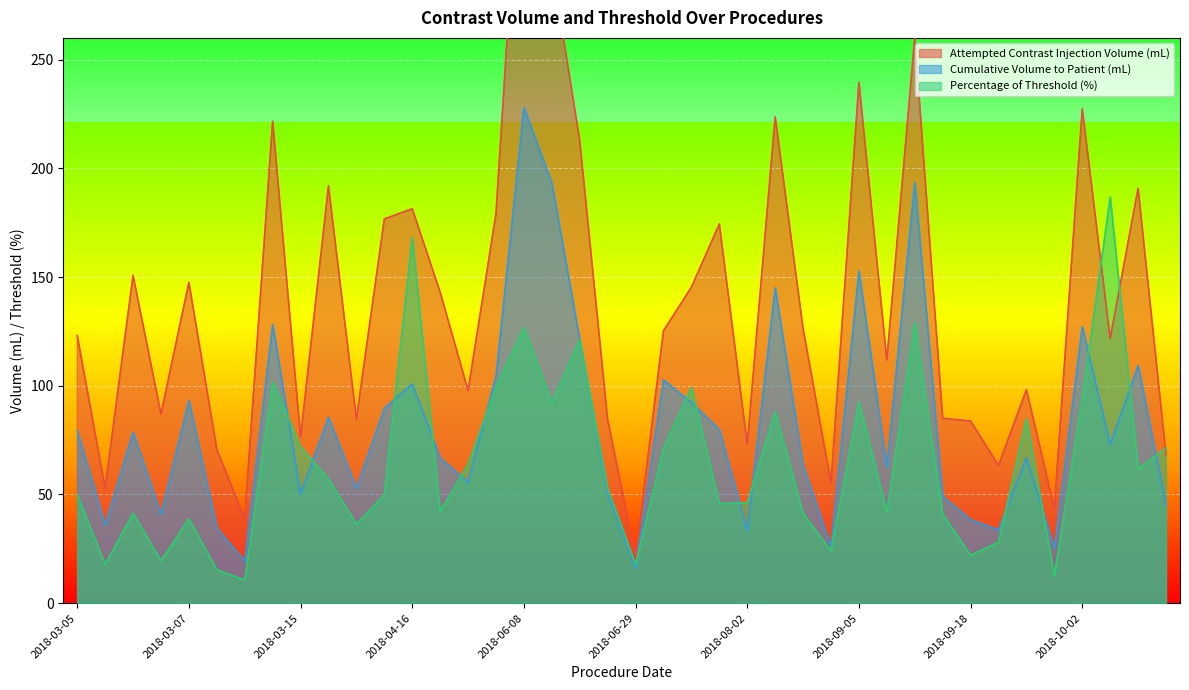

What is the average value of the Attempted Contrast Injection Volume (mL) series?

138.4